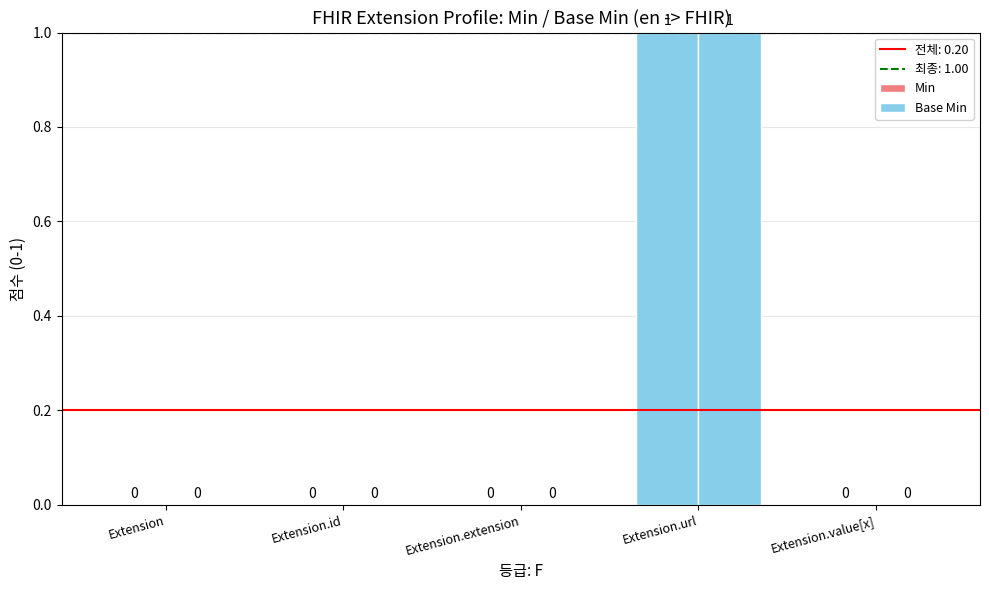

True or false: Min has a value of 1 at Extension.

False